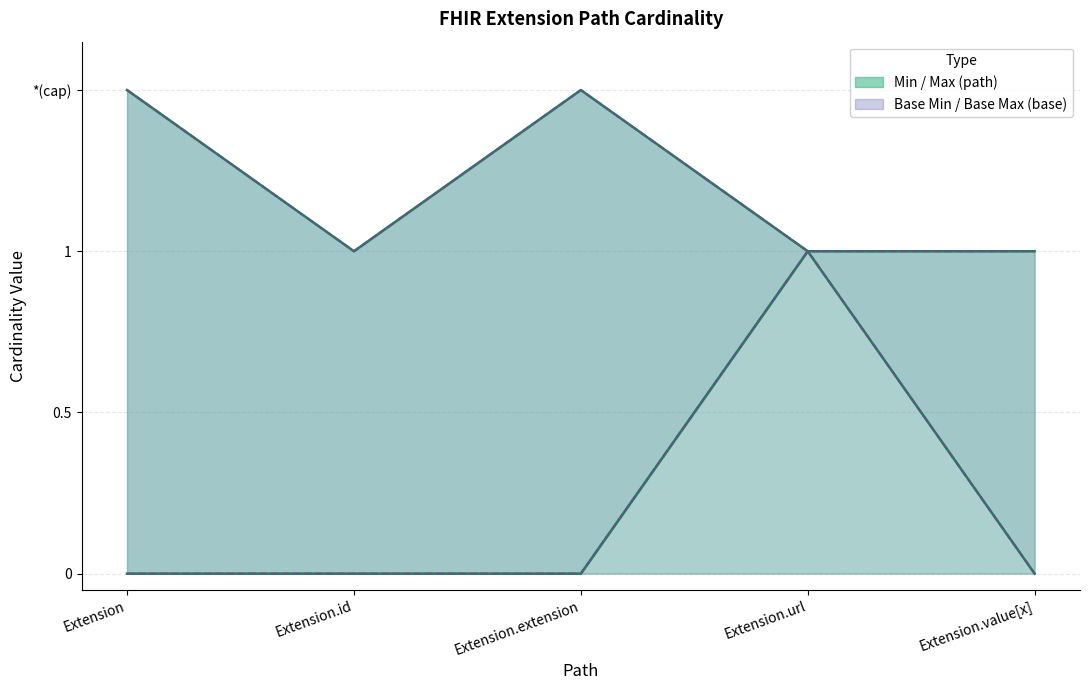

Between Extension and Extension.url, which series saw the biggest shift?

Min